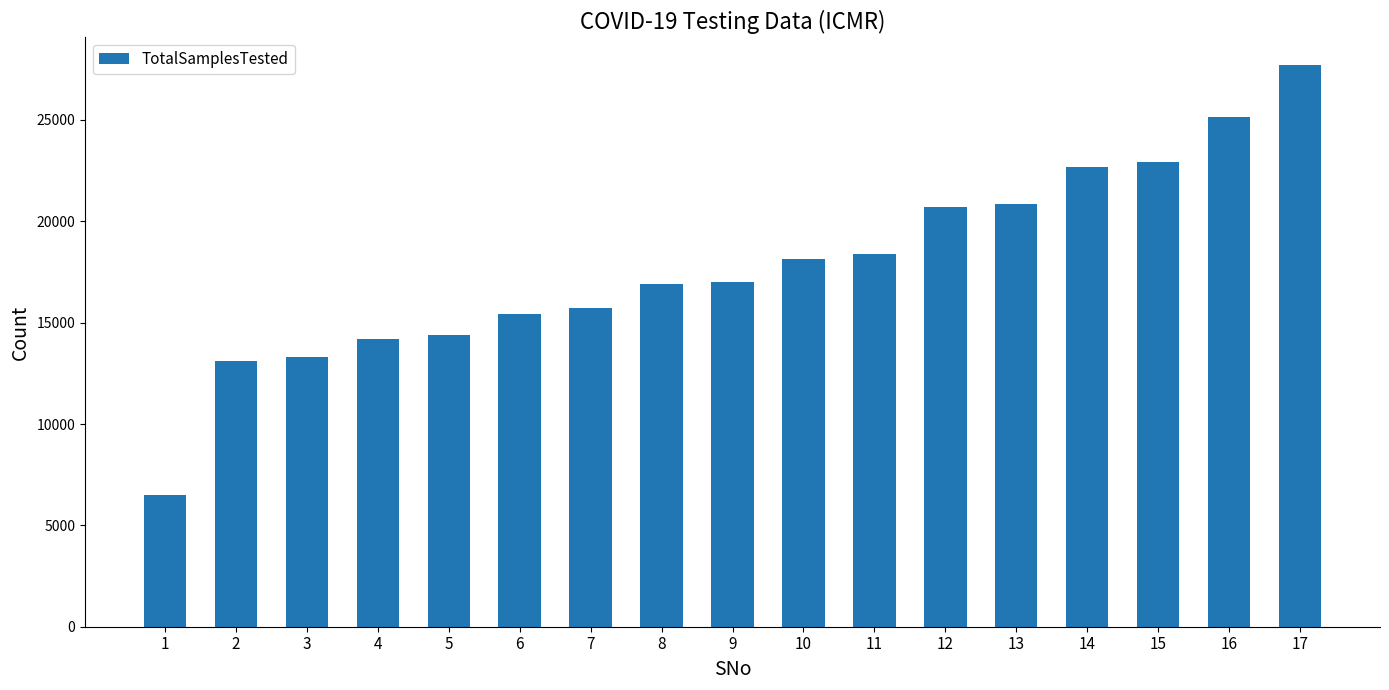

What is the value of the 1st bar from the left?

6500